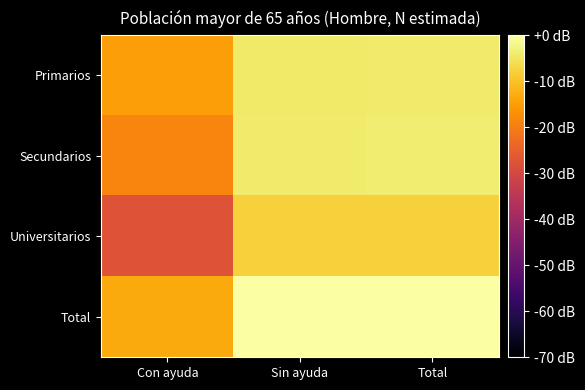

Between Con ayuda and Sin ayuda, which series saw the biggest shift?

Universitarios